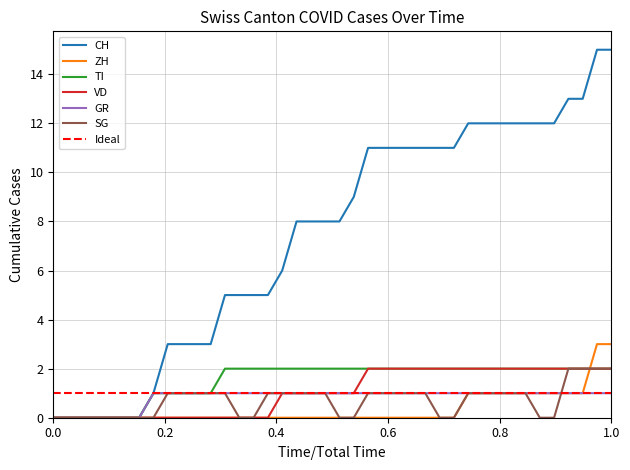

True or false: VD and SG cross at least once.

False